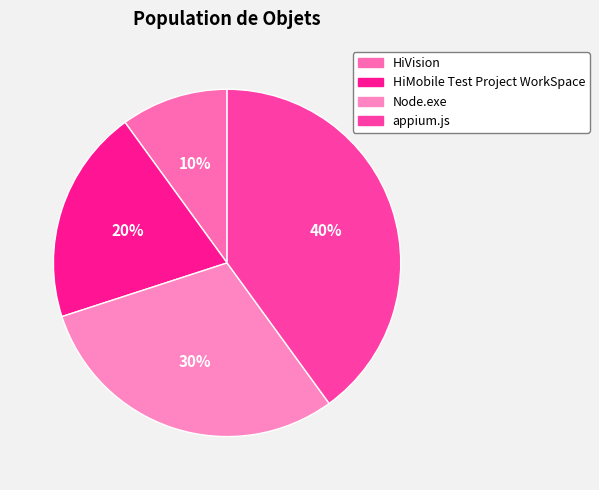

Is HiMobile Test Project WorkSpace the majority of the pie?

No